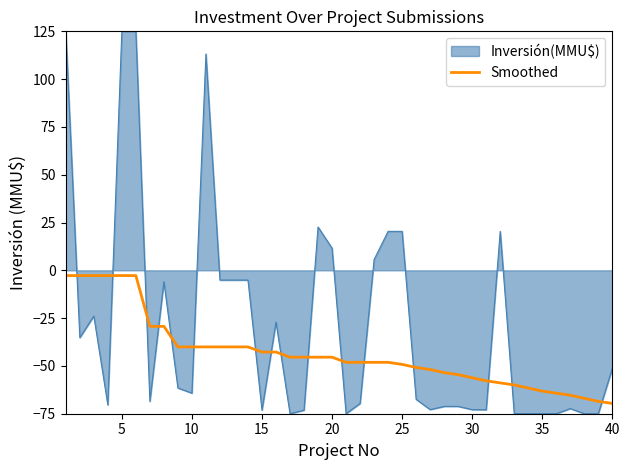

What is the minimum value for Inversión(MMU$)?

-75.0